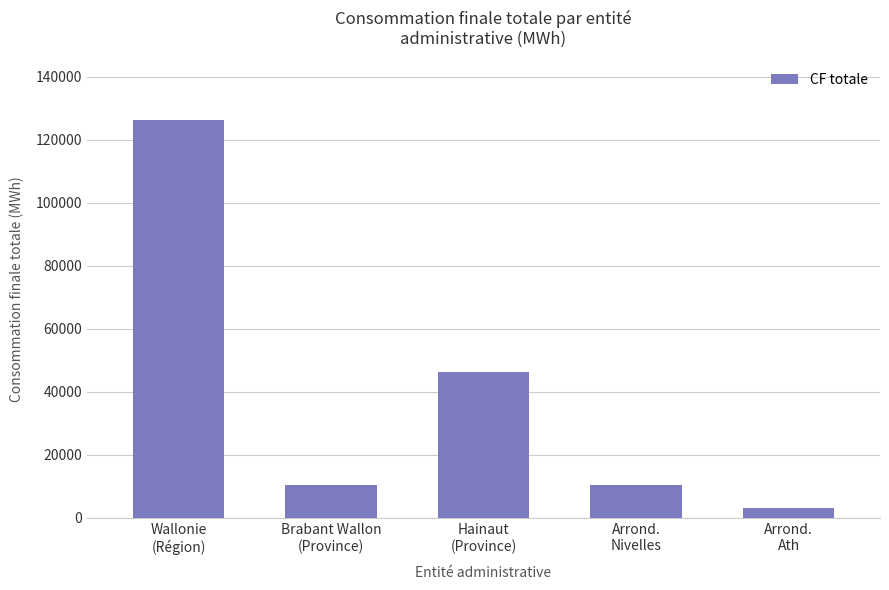

What position from the left is Brabant Wallon
(Province)?

2